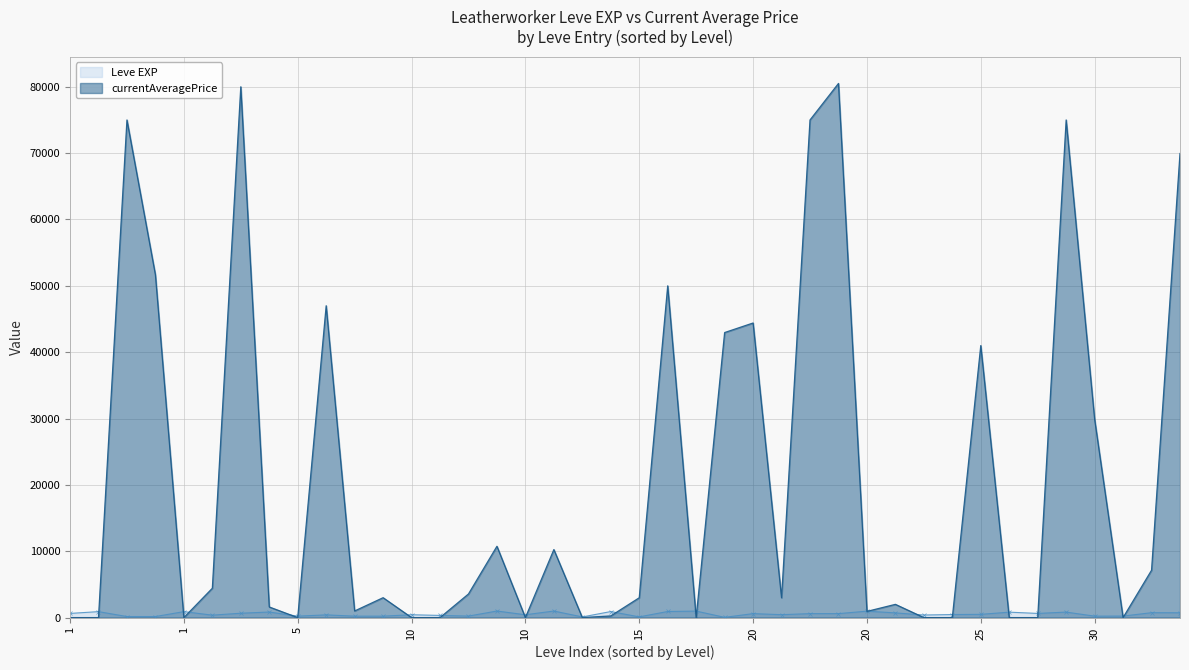

How many values in the currentAveragePrice series are below 2991?

19